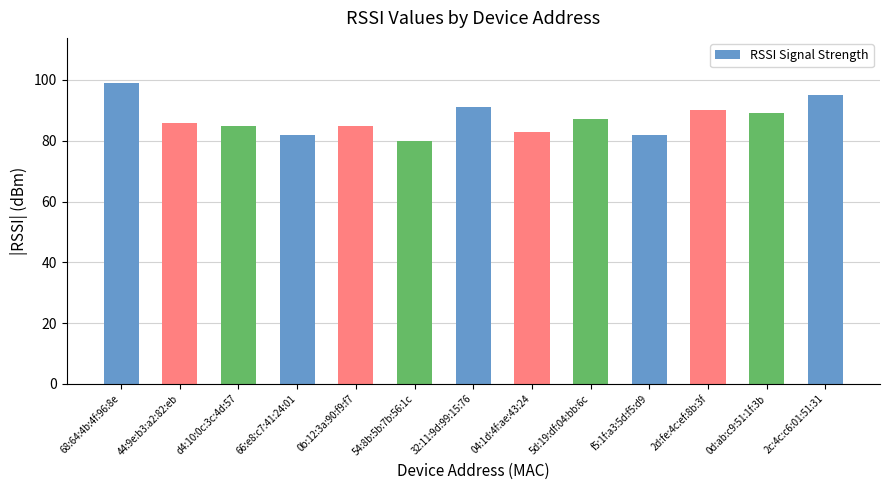

What is the change in value from 66:e8:c7:41:24:01 to 2d:fe:4c:ef:8b:3f?

+8